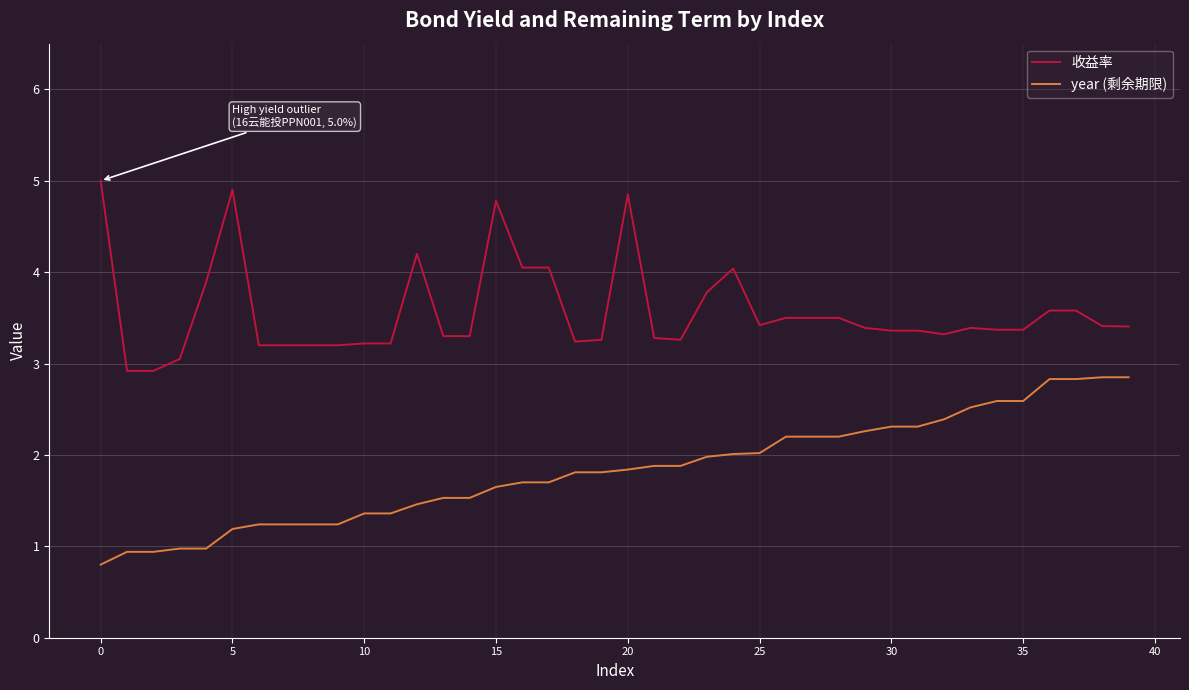

Which series has the largest total across all categories?

收益率